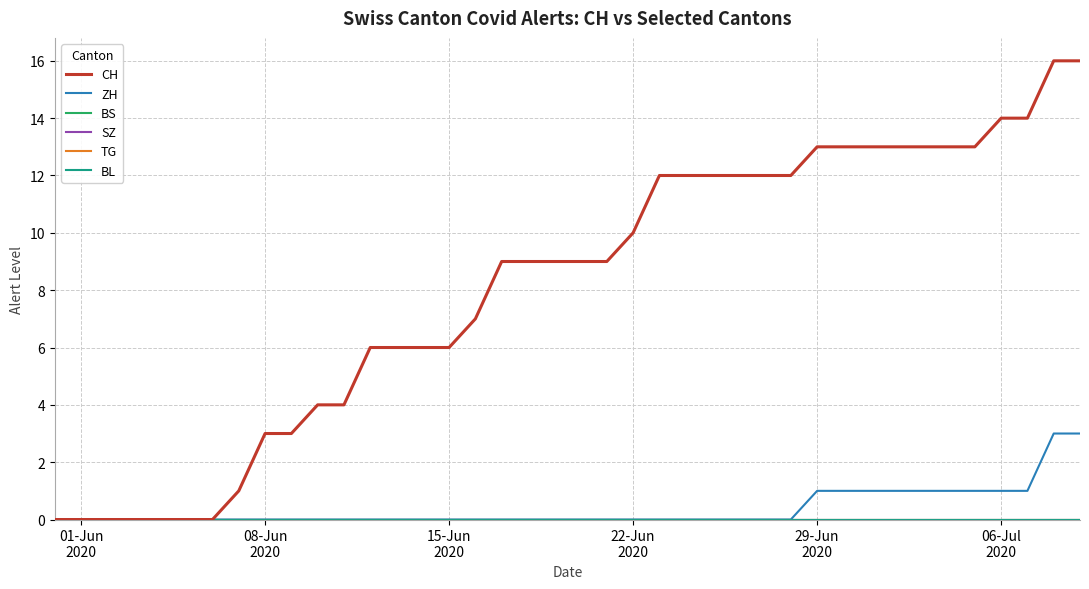

Does the chart have visible grid lines?

Yes